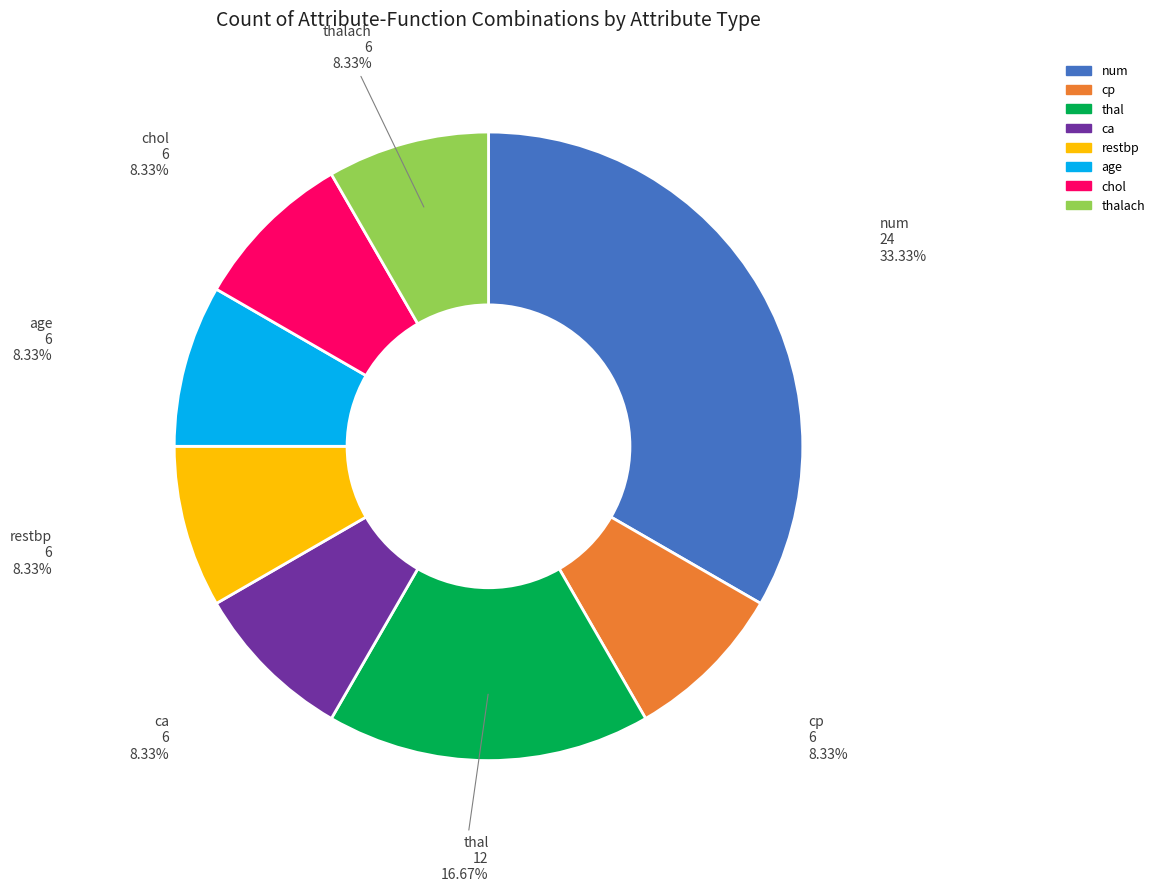

Is there a majority slice in this chart?

No